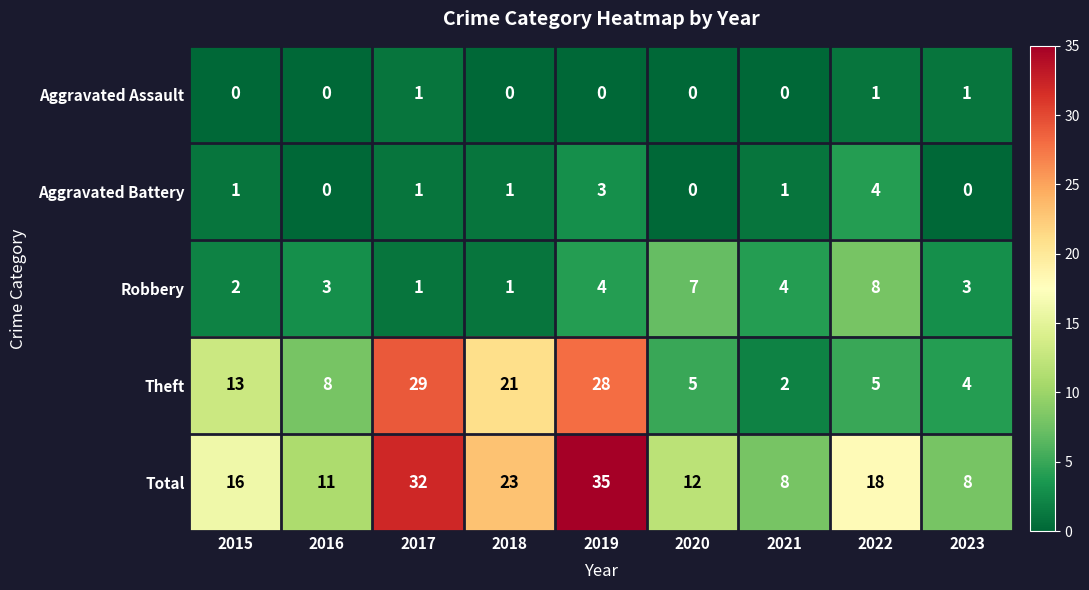

How many Robbery values are between 2 and 4?

5